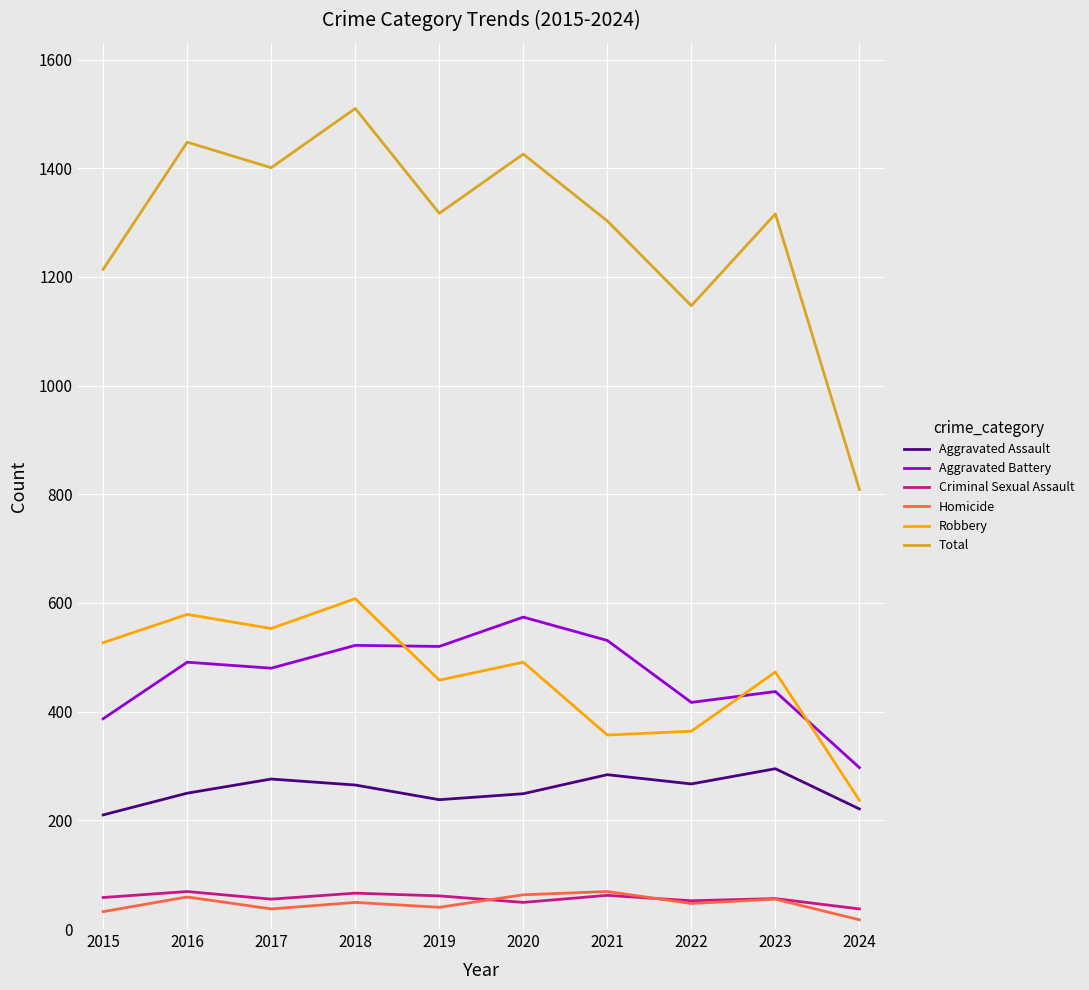

The value of Aggravated Battery at 2021 is 231. True or false?

False